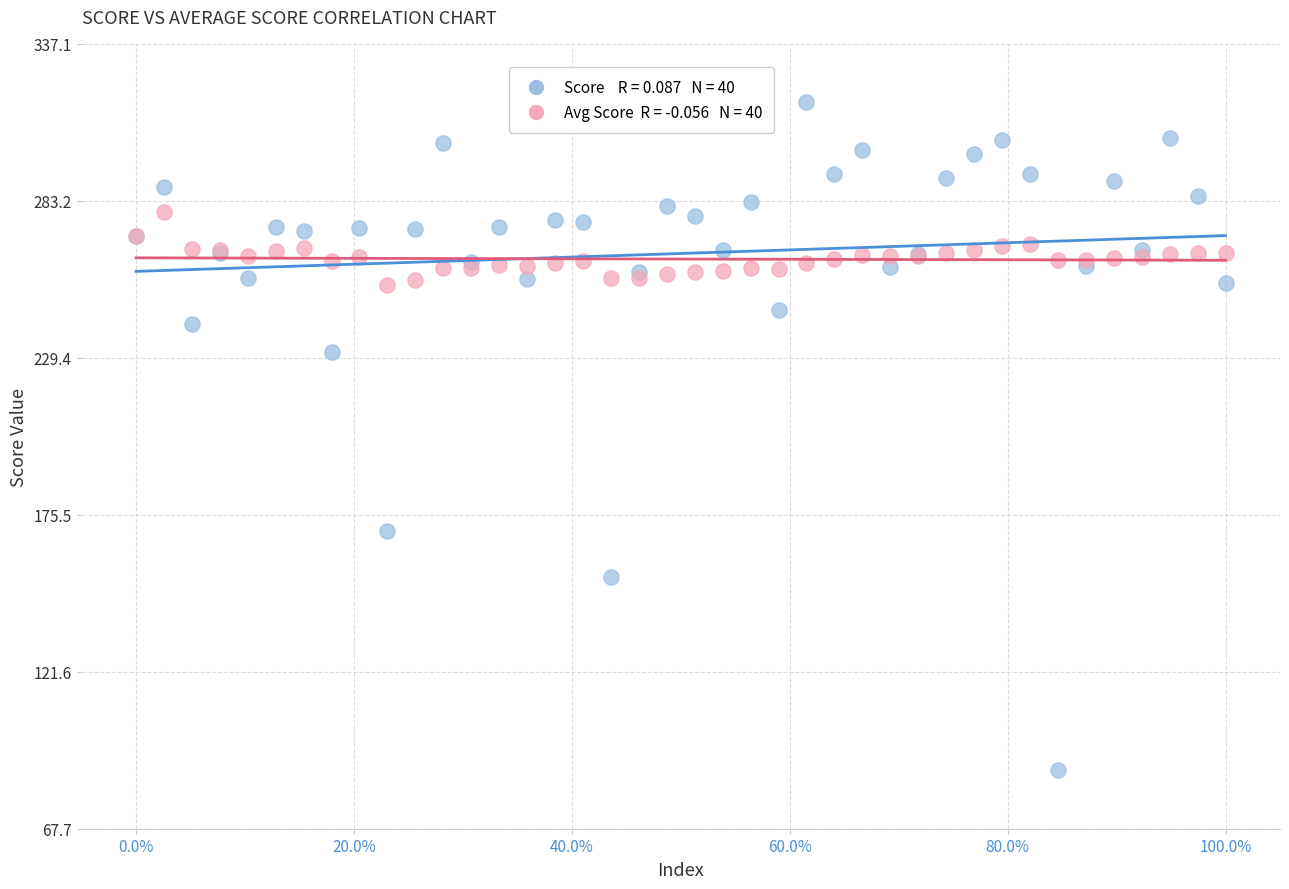

Across all series, what Y value is closest to 202?

231.3